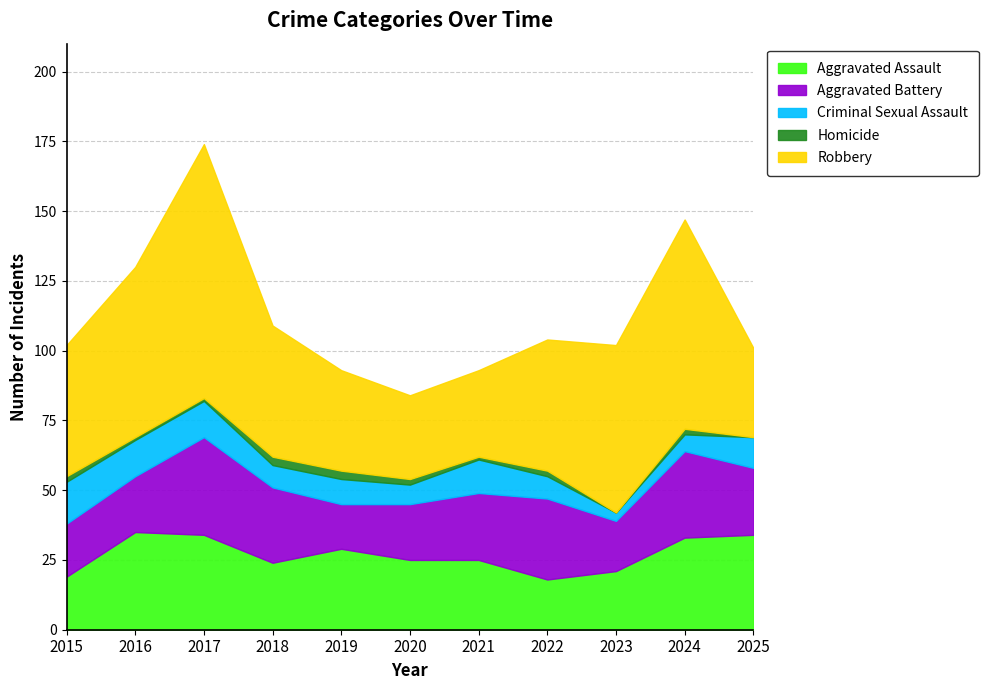

What is the difference between the highest and lowest values at 2022?

45